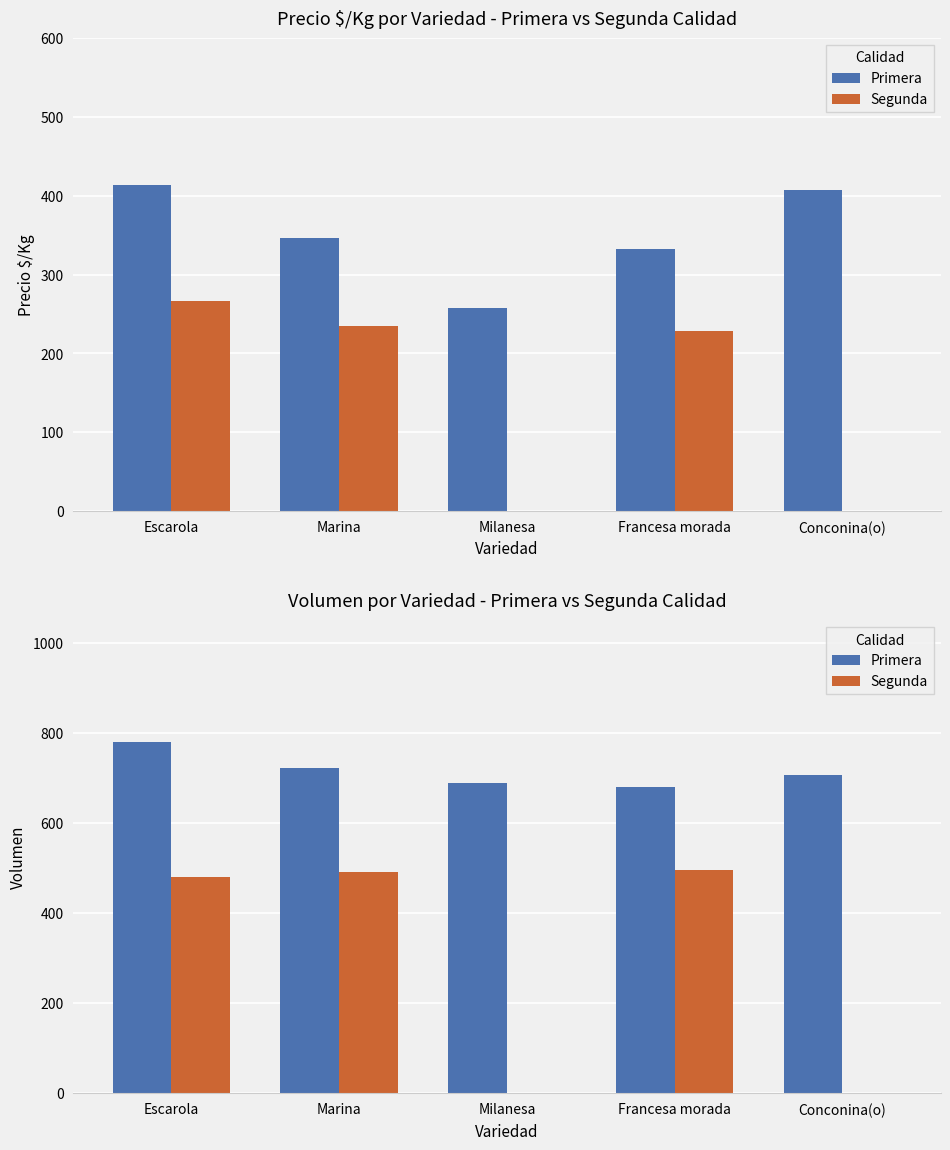

Is the value of Primera at Milanesa greater than the value of Segunda at Milanesa?

Yes